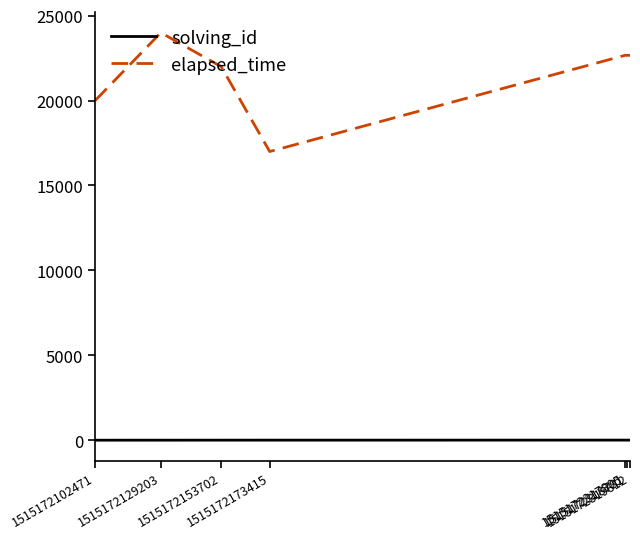

True or false: elapsed_time has a value of 17000 at 1515172173415.

True